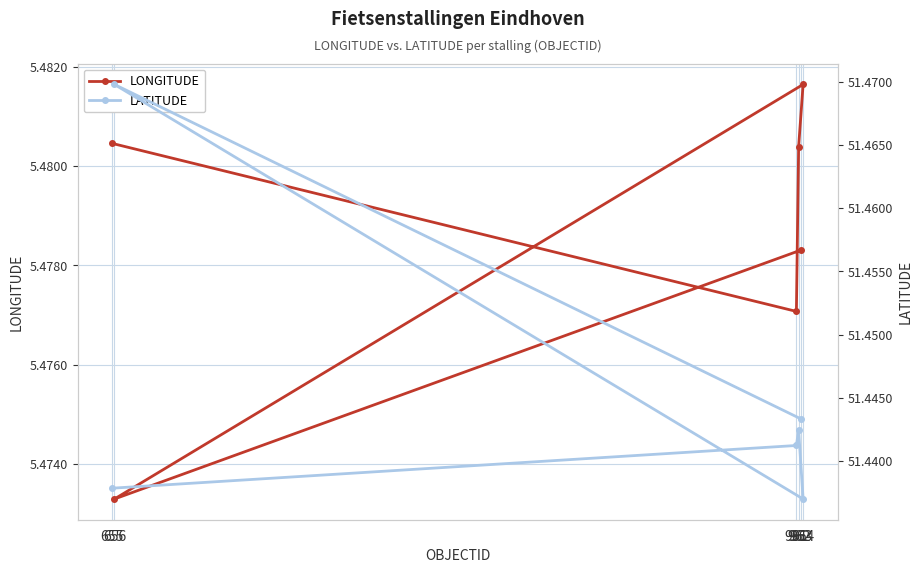

True or false: LONGITUDE and LATITUDE intersect in this chart.

False